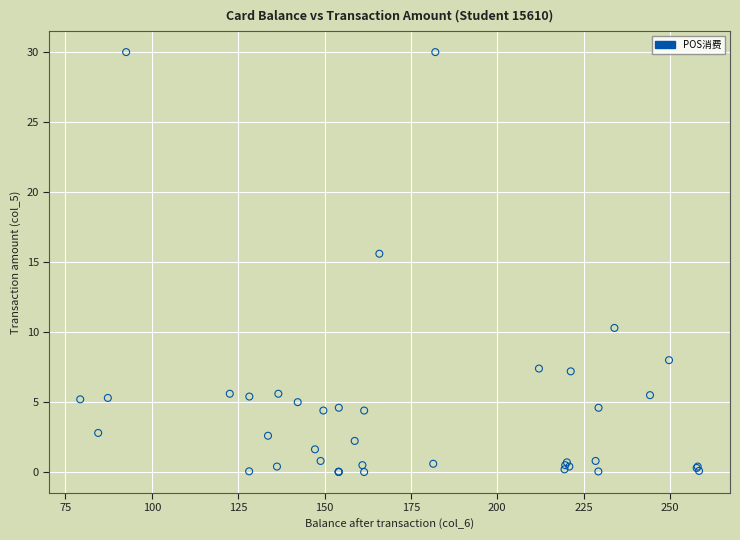

What Y value in the scatter plot is closest to 15?

15.6